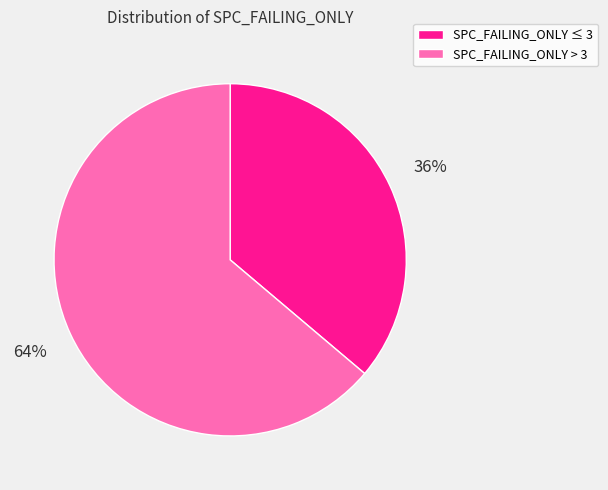

Which slice is the largest?

SPC_FAILING_ONLY > 3